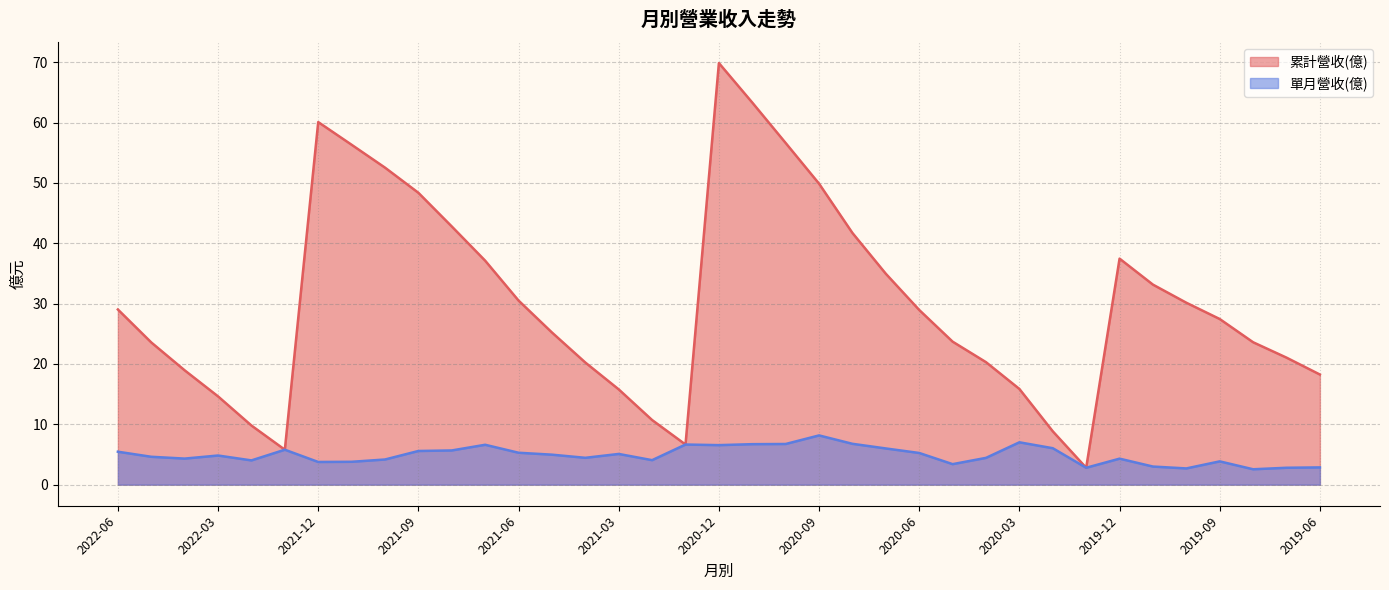

Reading left to right, list all the values displayed in this chart.

累計營收(億): 29.0	23.6	18.9	14.6	9.8	5.8	60.1	56.3	52.5	48.4	42.8	37.1	30.5	25.2	20.2	15.8	10.7	6.7	69.9	63.3	56.6	49.9	41.7	35.0	28.9	23.7	20.3	15.9	8.8	2.8	37.5	33.1	30.1	27.4	23.6	21.1	18.2
單月營收(億): 5.5	4.6	4.3	4.8	4.0	5.8	3.8	3.8	4.2	5.6	5.7	6.6	5.3	5.0	4.5	5.1	4.1	6.7	6.5	6.7	6.7	8.2	6.8	6.0	5.2	3.4	4.4	7.0	6.0	2.8	4.3	3.0	2.7	3.9	2.5	2.8	2.9